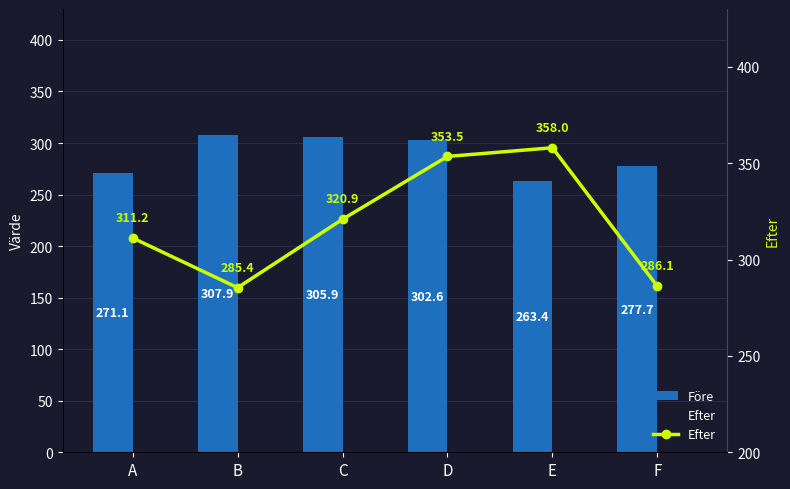

What are all the series names shown in the legend?

Före, Efter